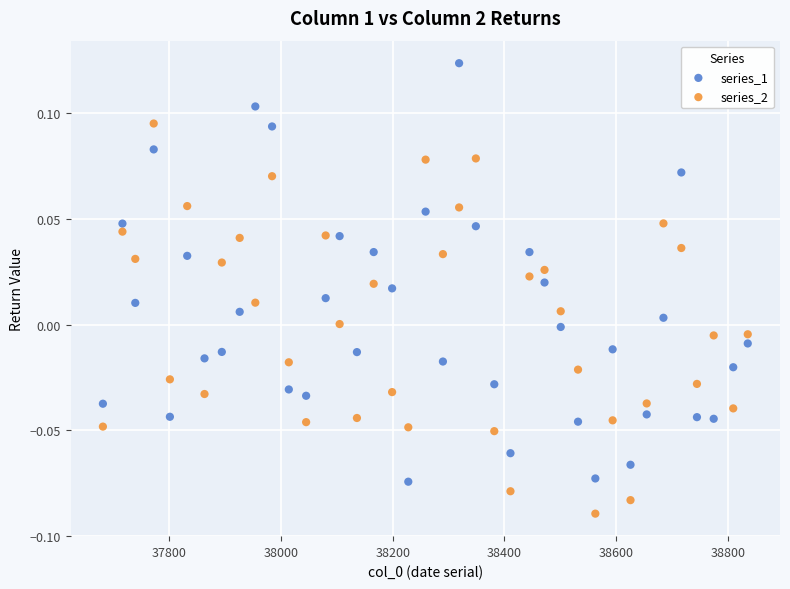

Which series has the largest Y range (max minus min)?

series_1